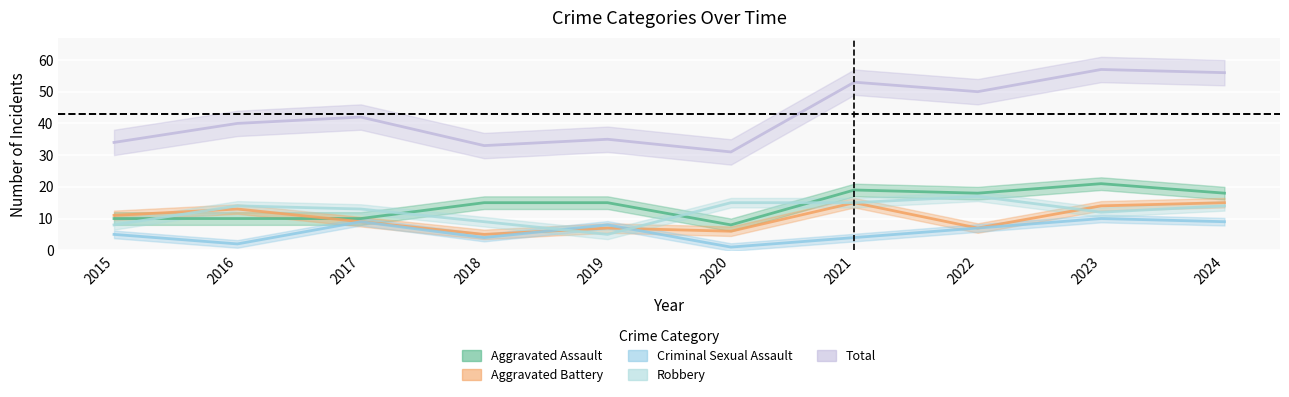

At how many categories does at least one series exceed 14?

10